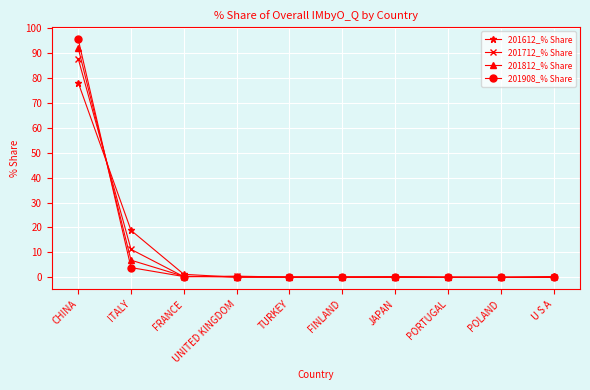

True or false: 201612_% Share and 201908_% Share cross at least once.

True